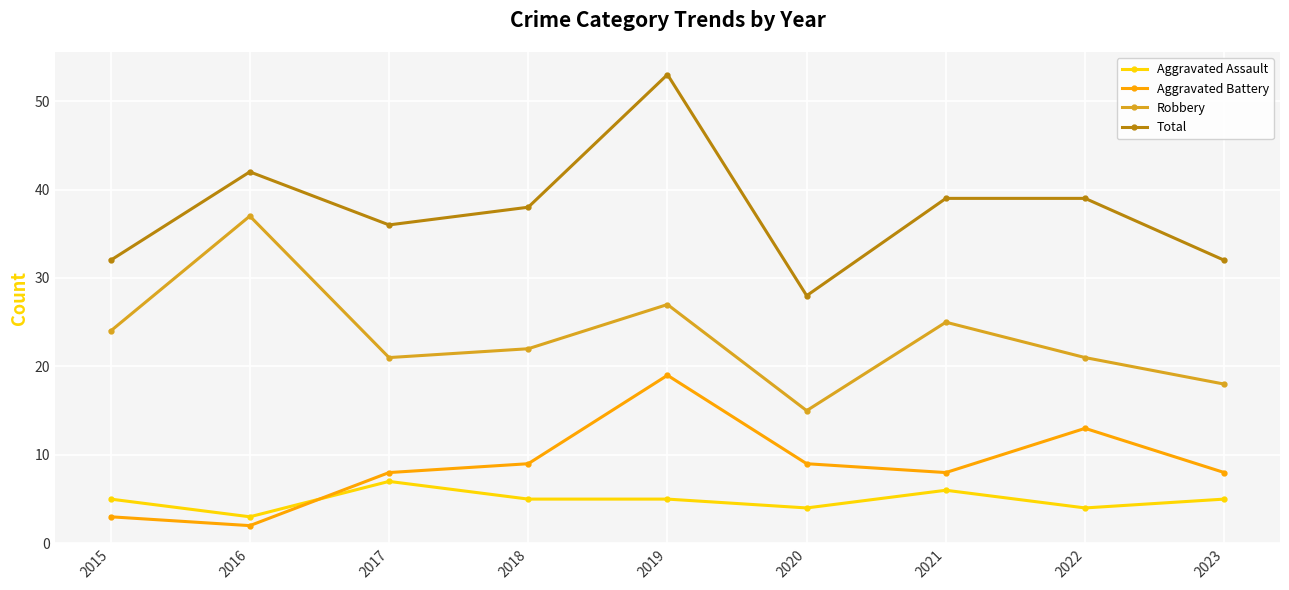

True or false: Aggravated Assault and Total cross at least once.

False